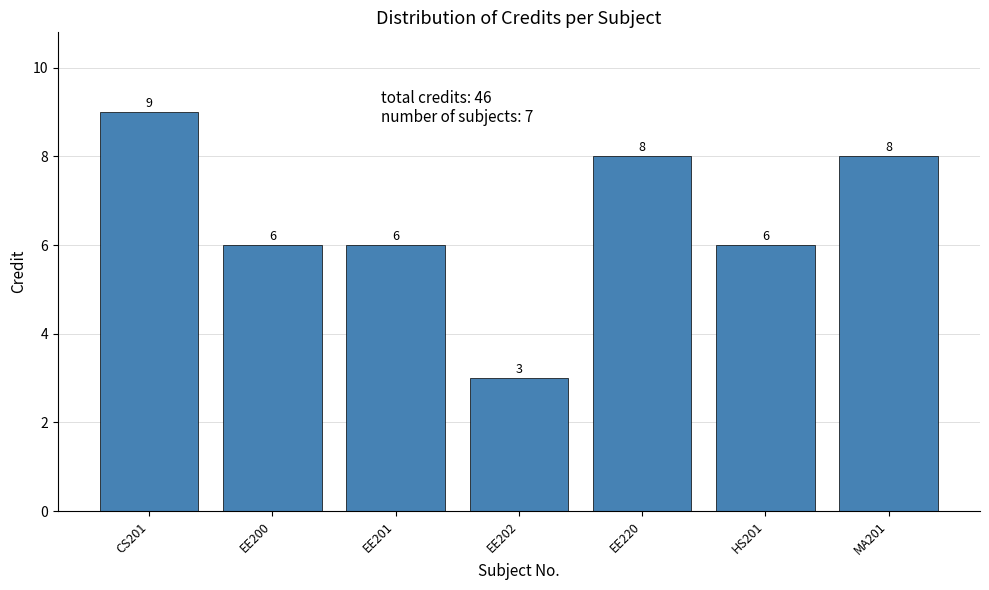

Reading left to right, list all the values displayed in this chart.

9	6	6	3	8	6	8